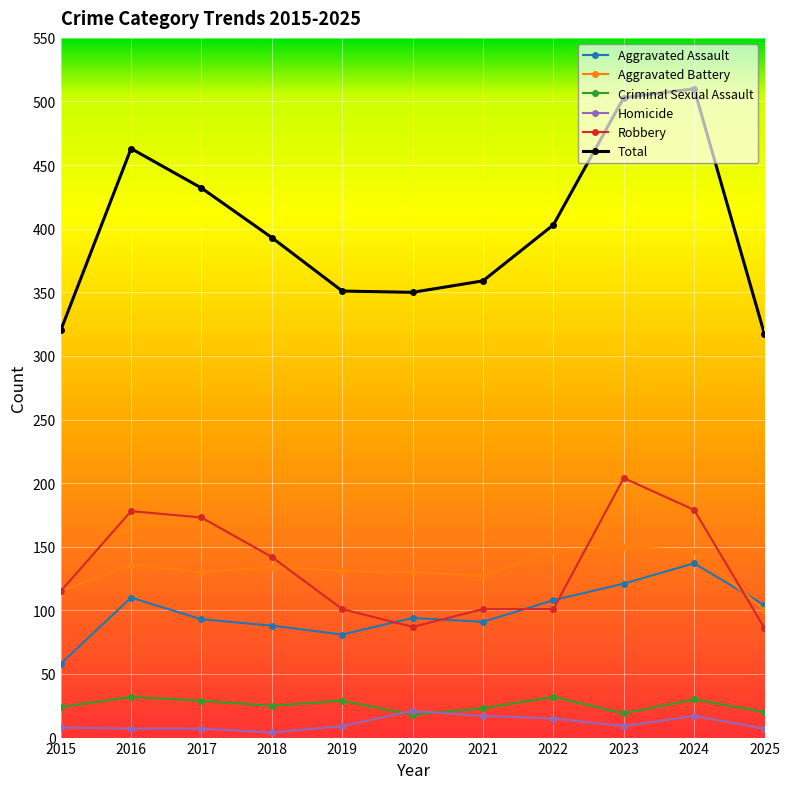

What is the difference between the Aggravated Assault values at 2023 and 2015?

63